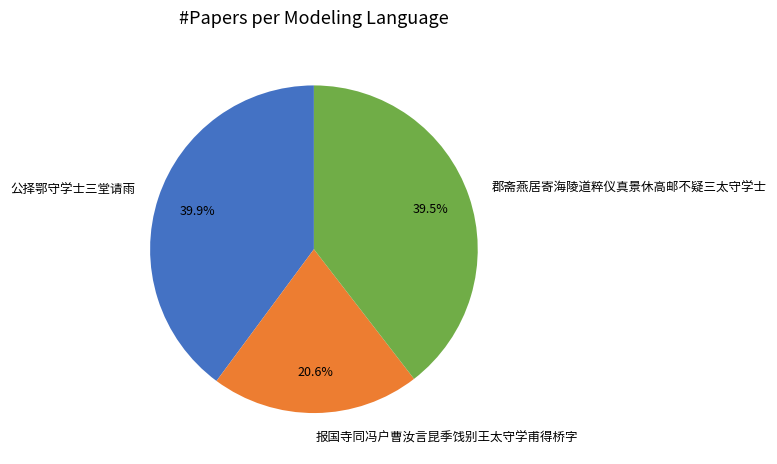

What is the smallest slice in the pie chart?

报国寺同冯户曹汝言昆季饯别王太守学甫得桥字